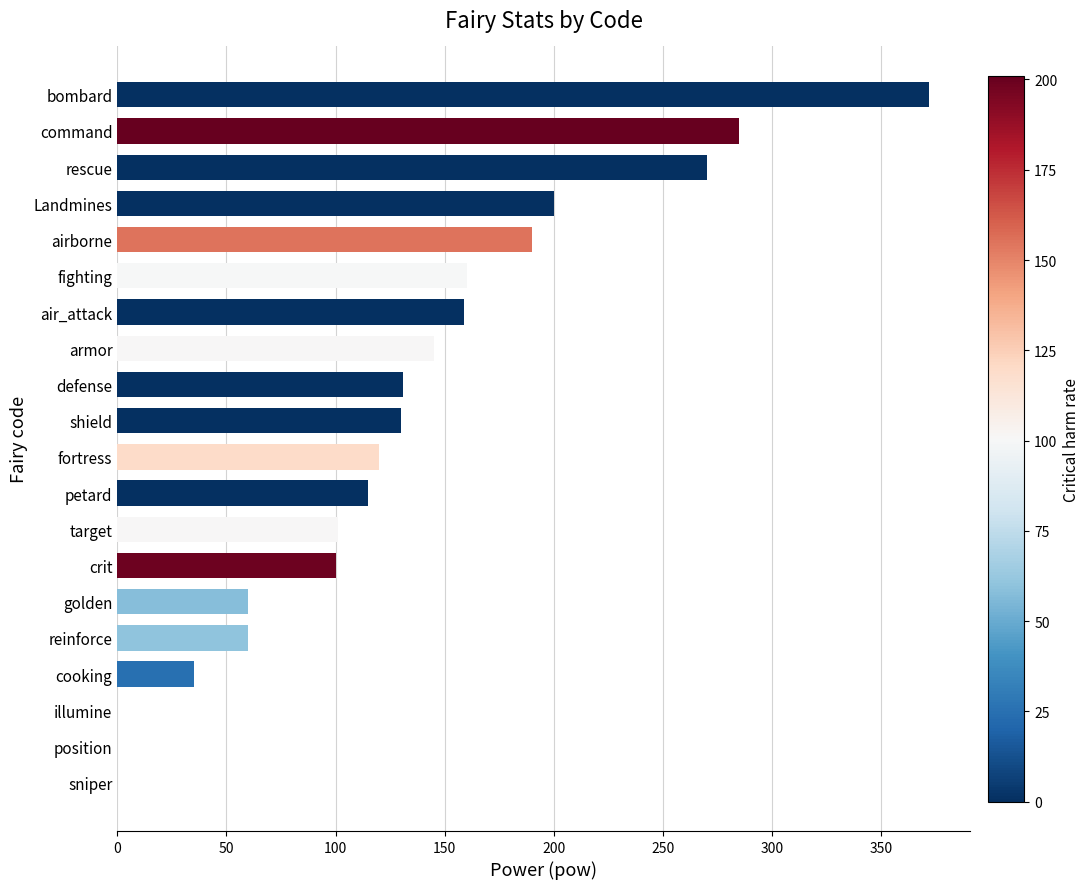

The chart shows a value of 61 at crit. True or false?

False